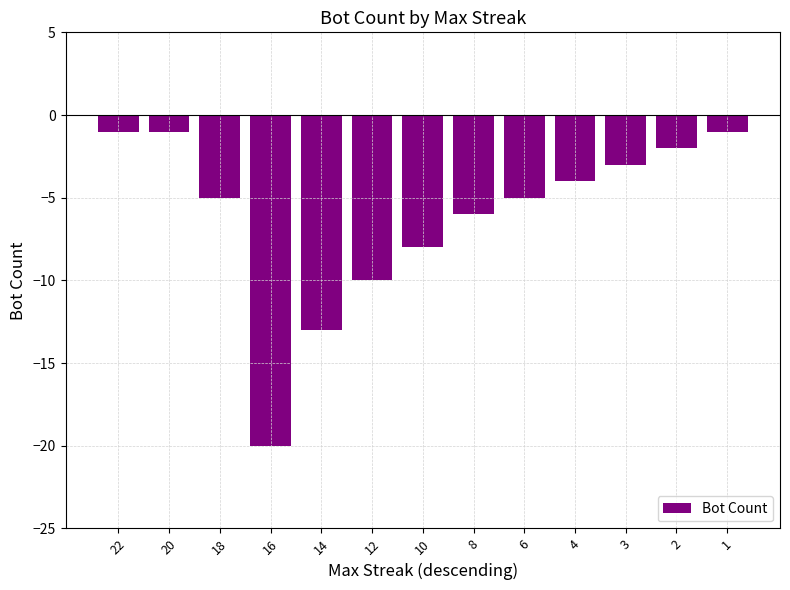

How many categories are shown in the chart?

13